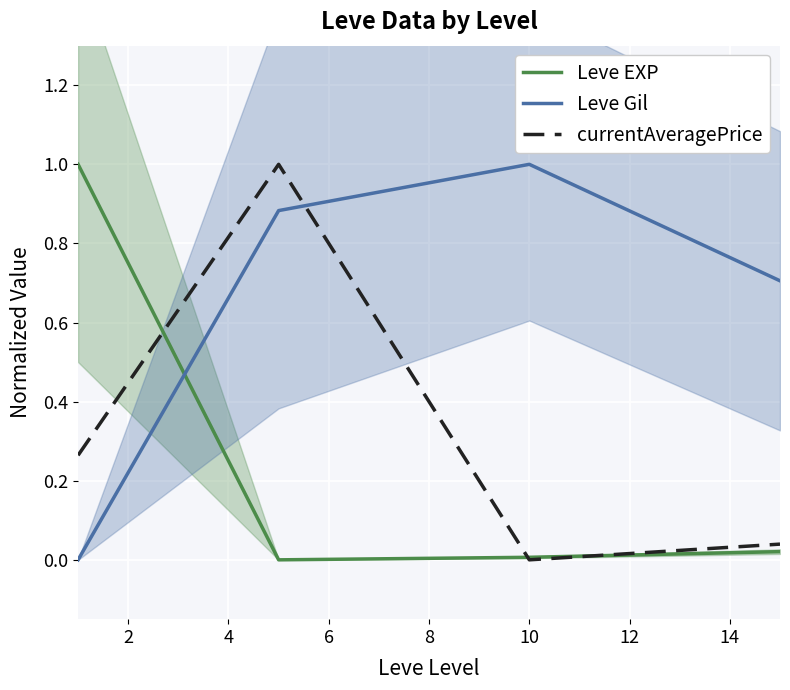

Does the chart display data point markers on the line(s)?

No